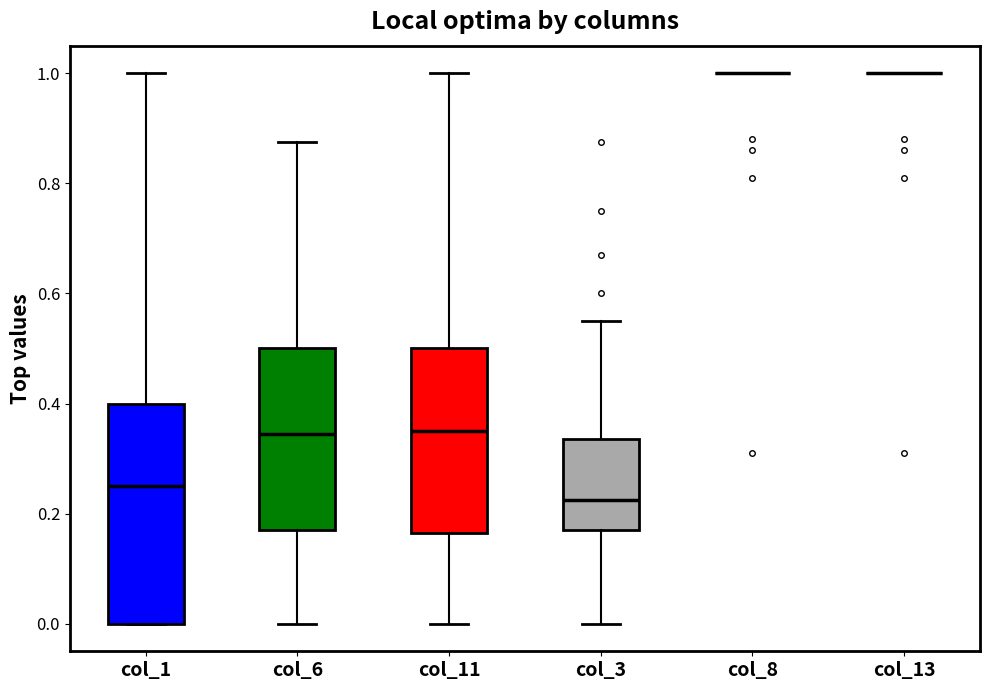

Comparing the boxes themselves (not the whiskers), which one is the tallest?

col_1